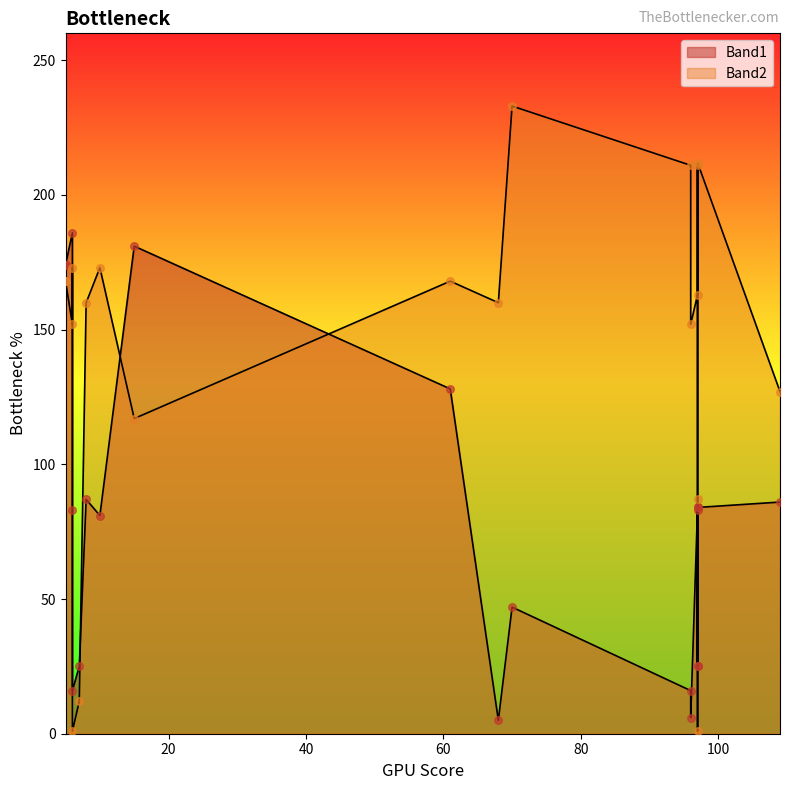

Which series contains the lowest Y value?

Band2